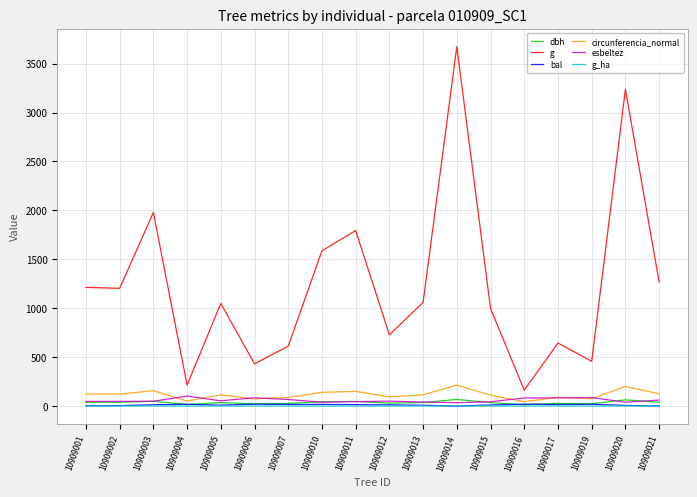

Which series has the widest spread of values?

g